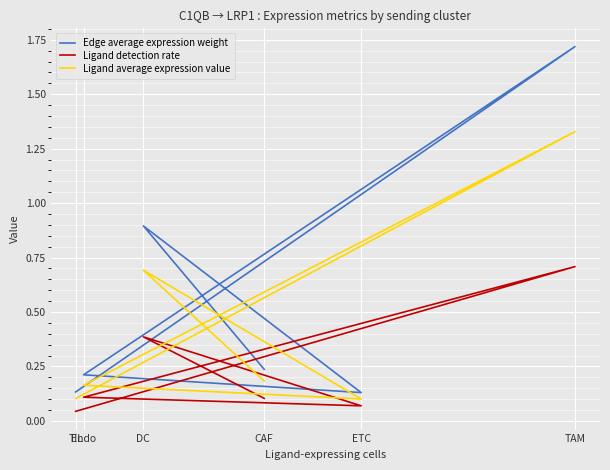

True or false: Edge average expression weight has a value of 1.7 at TAM.

True